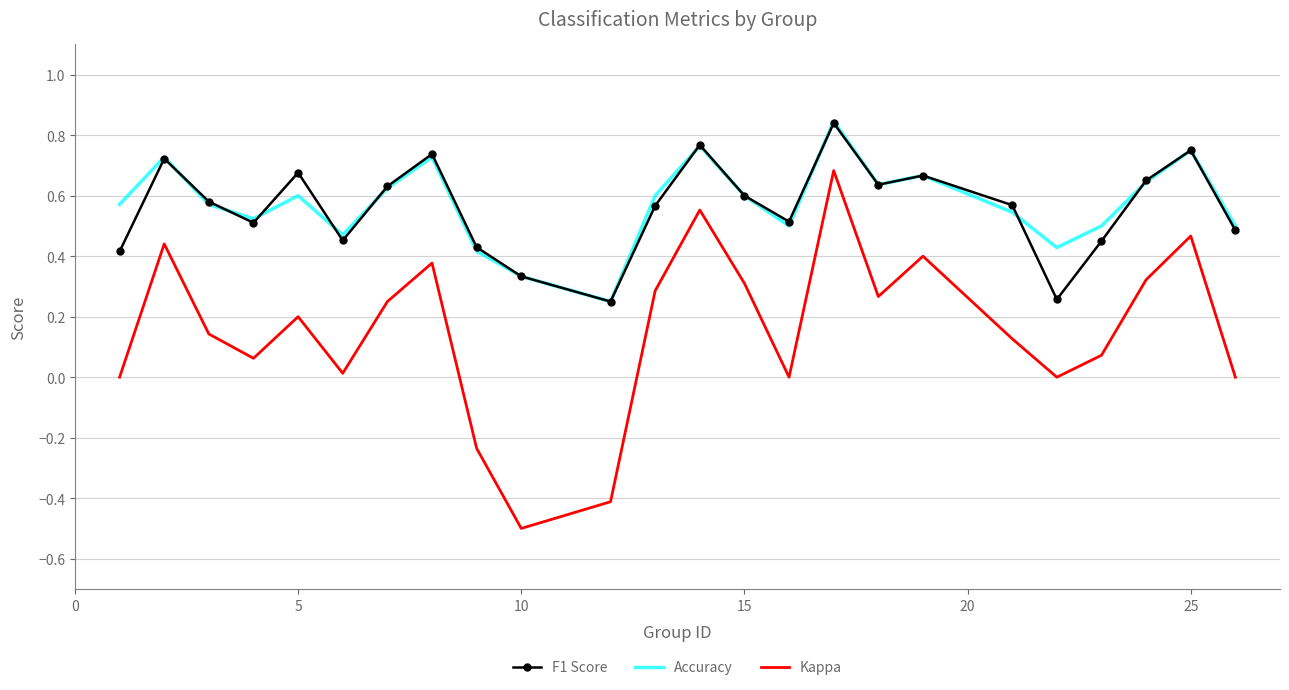

True or false: F1 Score and Kappa cross at least once.

False